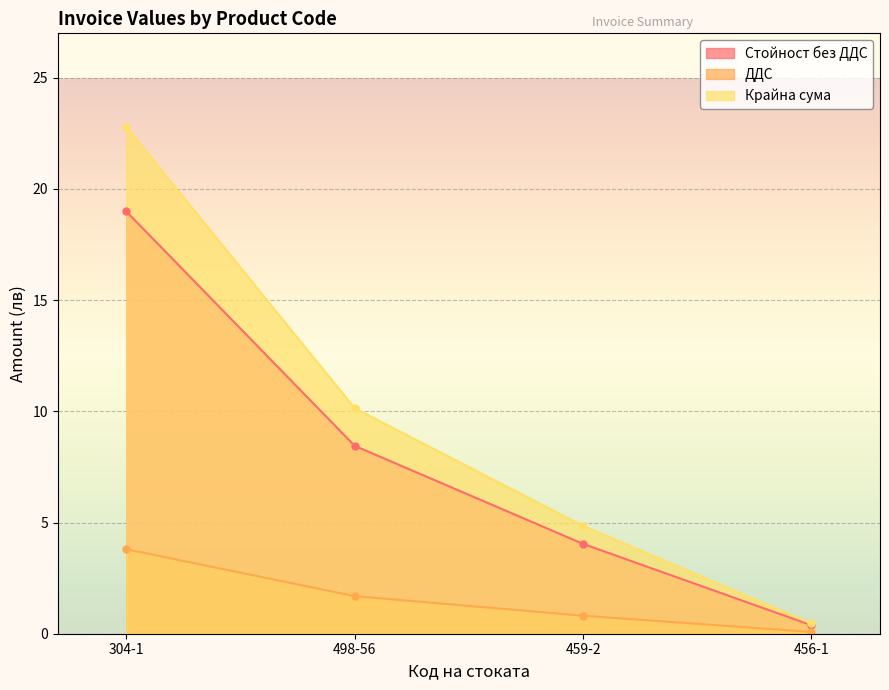

What is the maximum value shown in the chart?

22.8